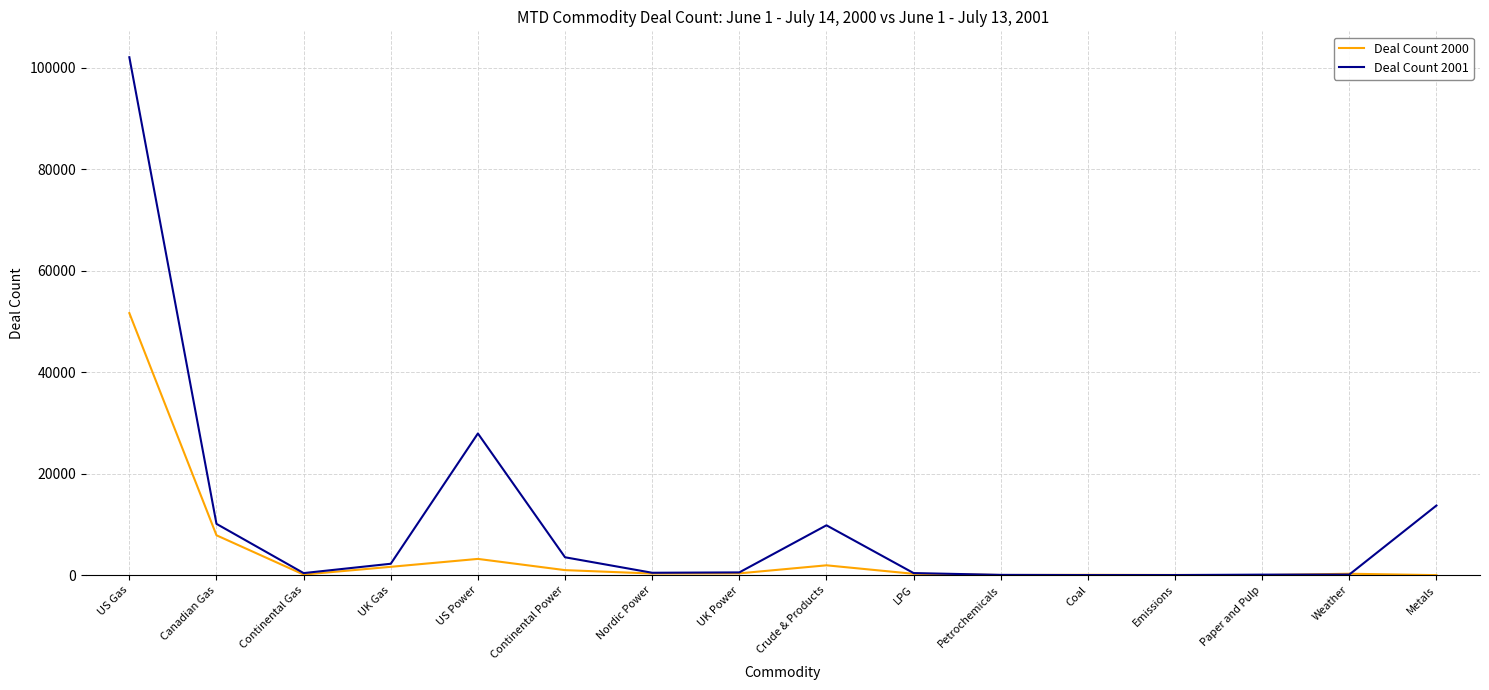

Which label corresponds to the largest value in the chart?

US Gas